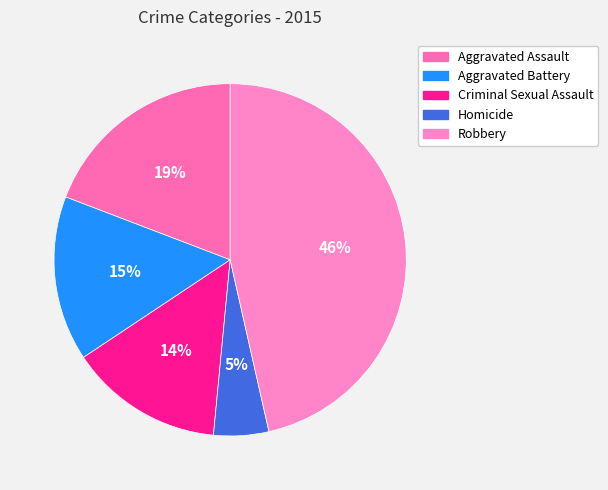

True or false: Robbery accounts for 46% of the total.

True